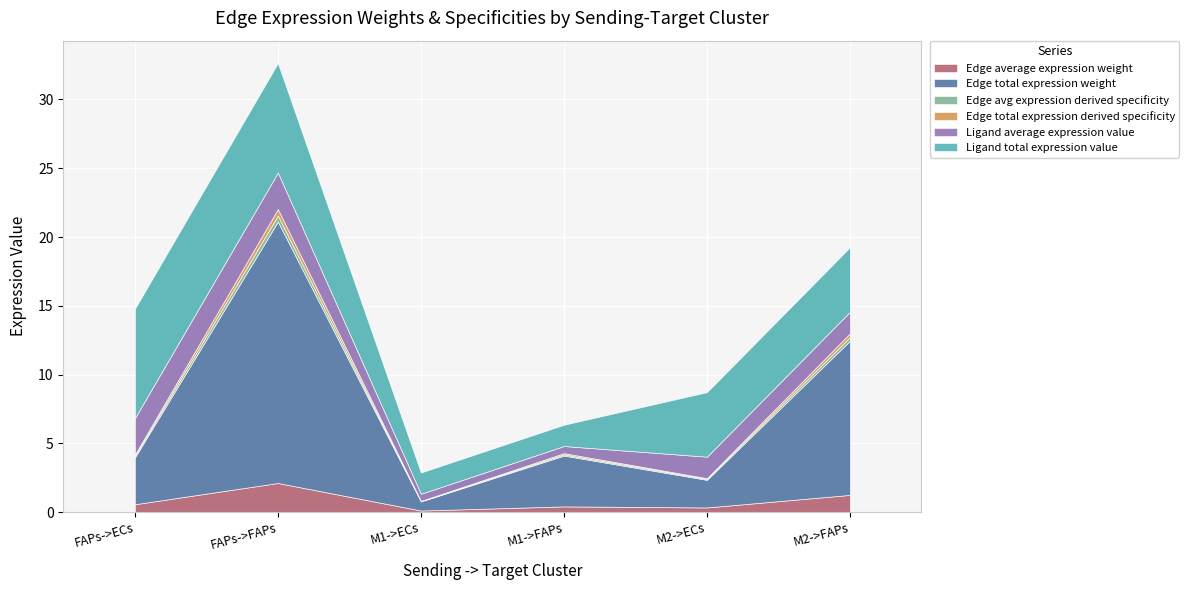

What is the difference between the maximum and minimum values in the Edge total expression derived specificity series?

0.5